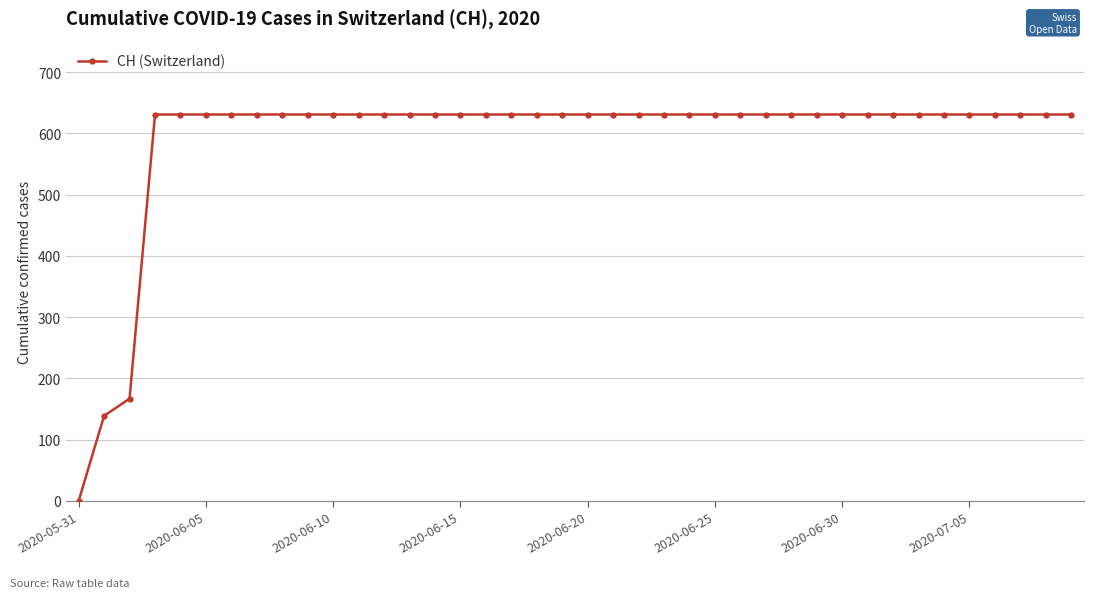

What is the difference between the maximum and second lowest values?

492